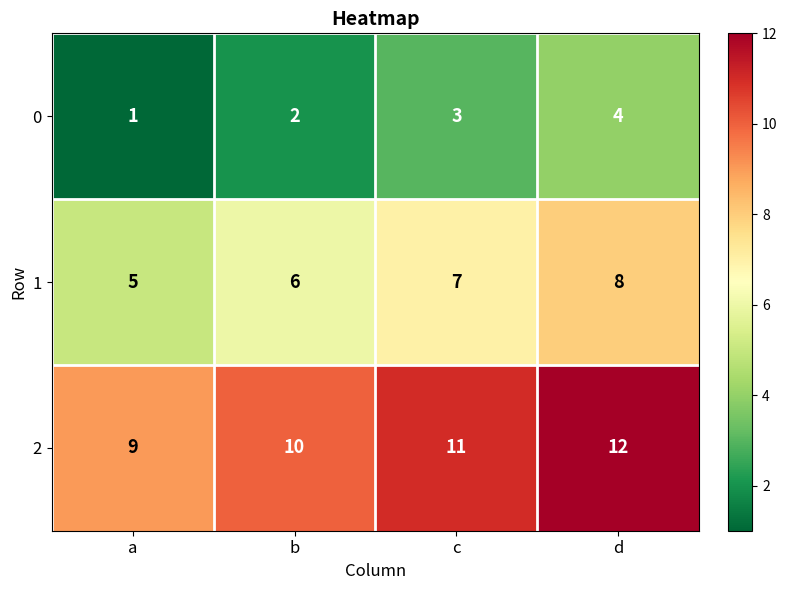

The 0 series shows 7 at d. True or false?

False